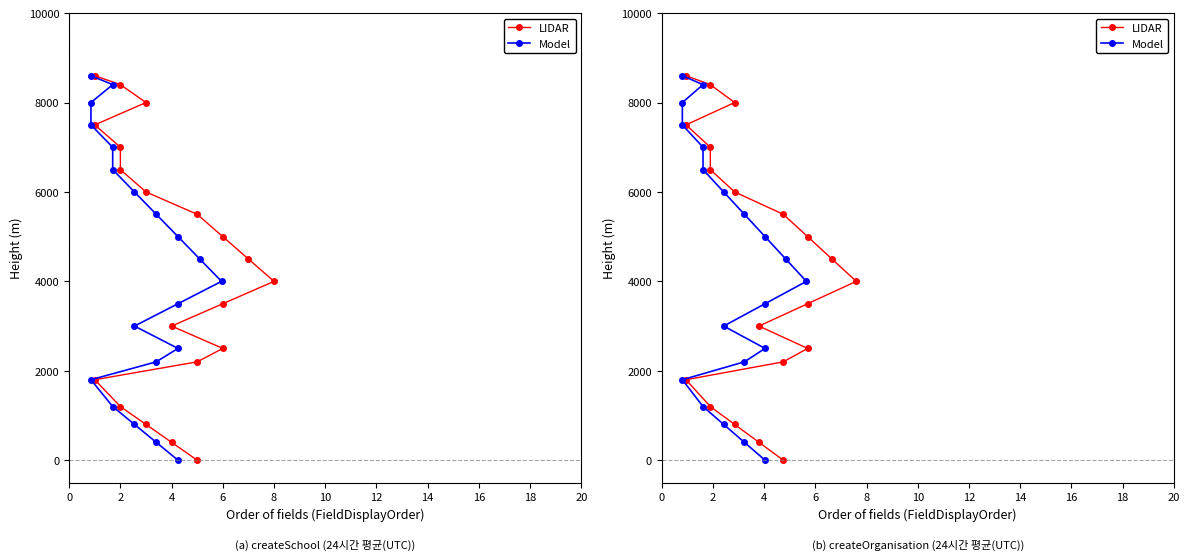

At how many categories does at least one series exceed 2445?

14